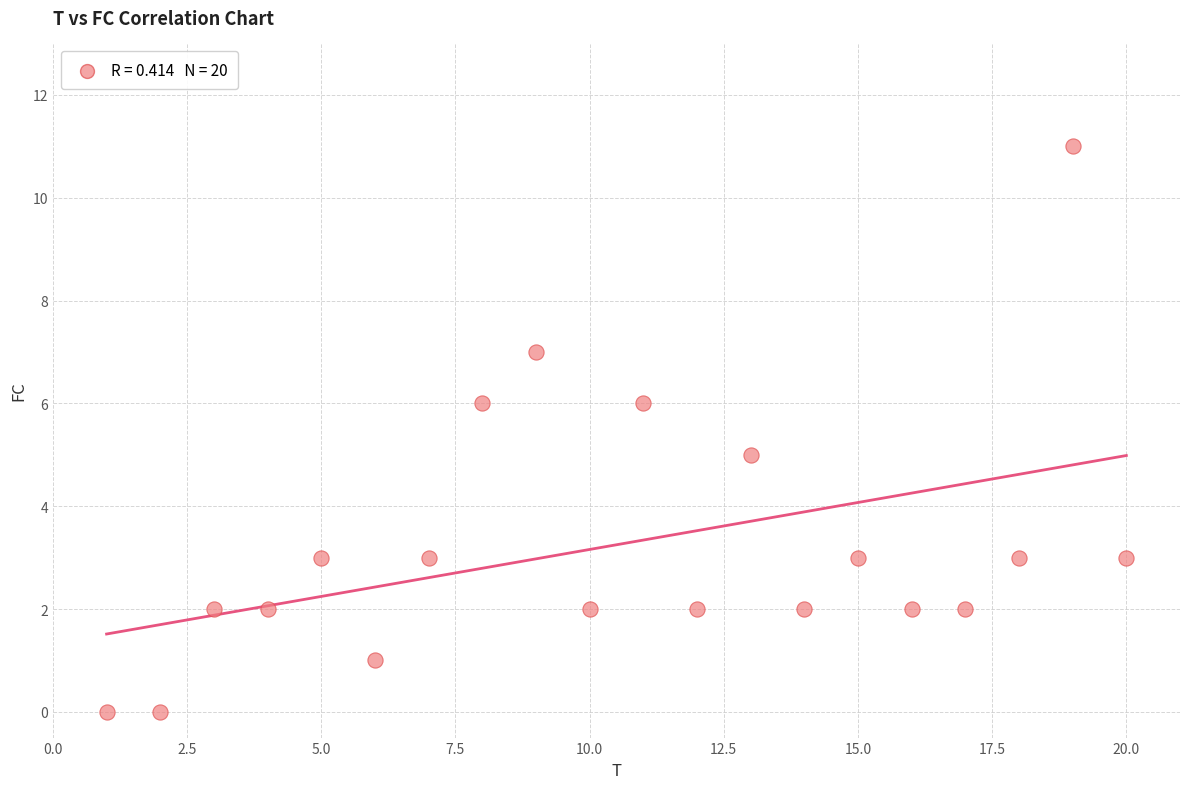

What is the range of X values (max minus min)?

19